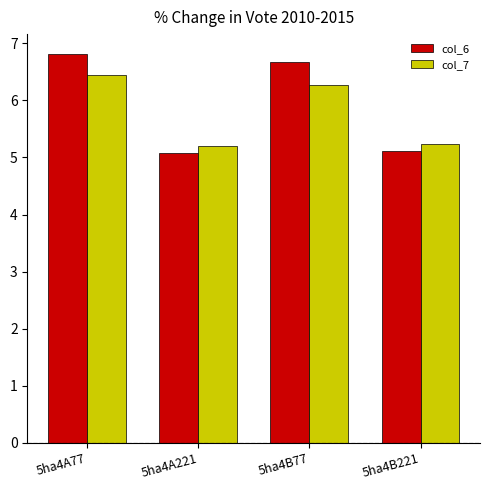

What is the greatest value displayed?

6.8